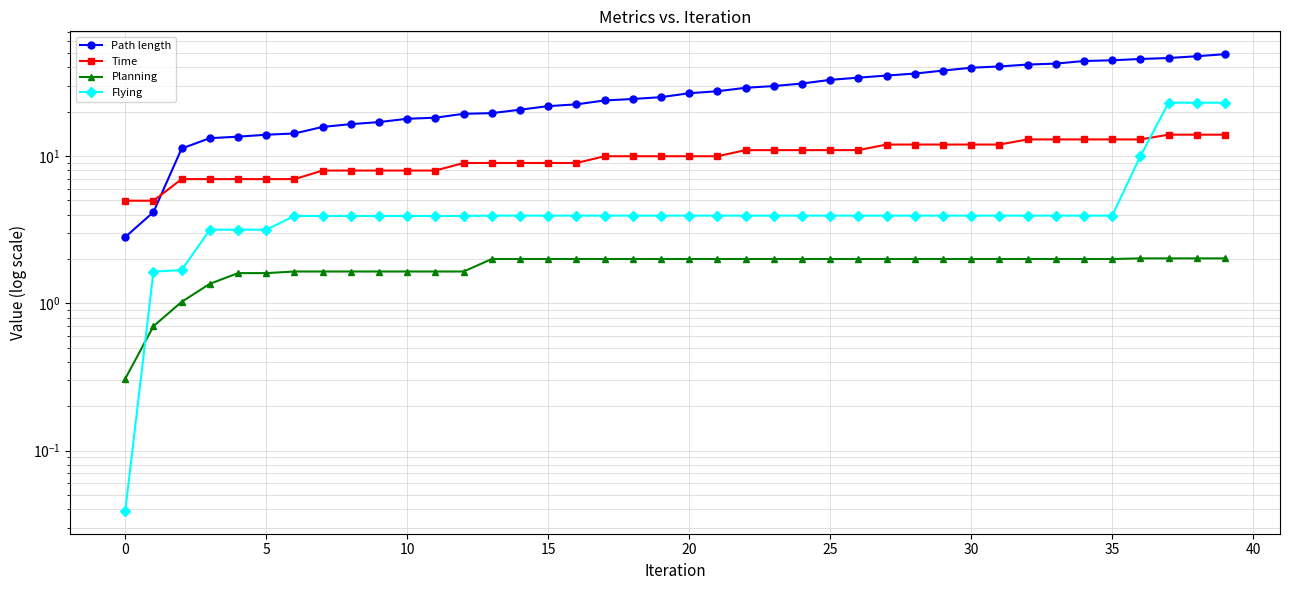

At which label is Time closest to 9?

12